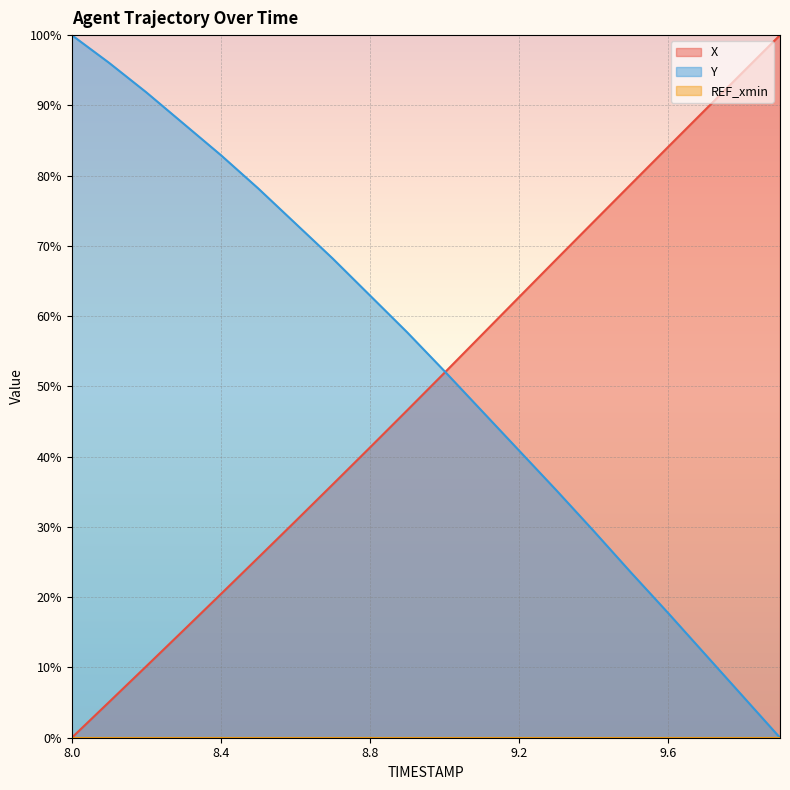

Which series has the largest range (max minus min)?

X